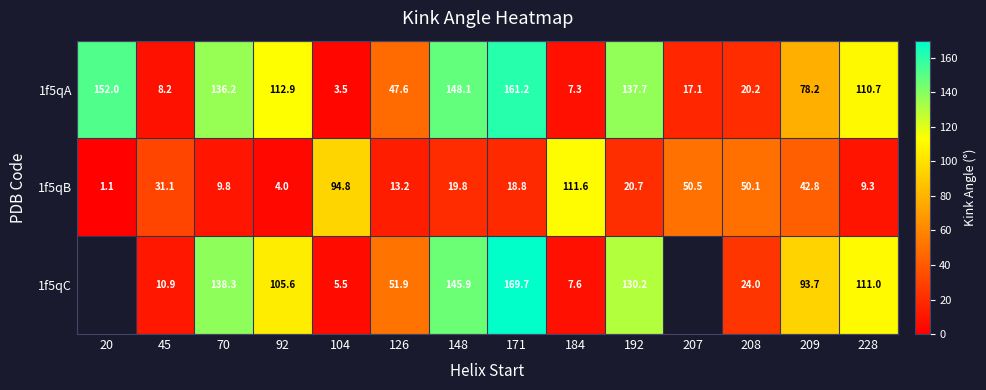

Is the value of 1f5qA at 184 greater than the value of 1f5qB at 207?

No